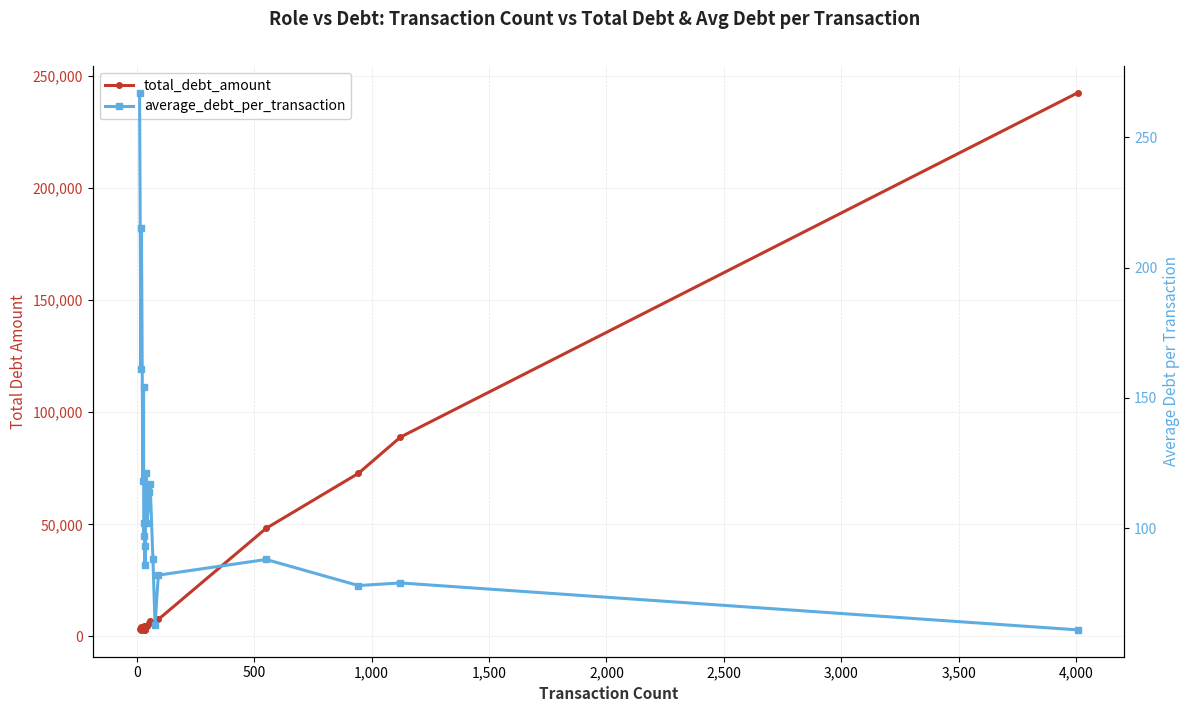

Does the chart have visible grid lines?

Yes